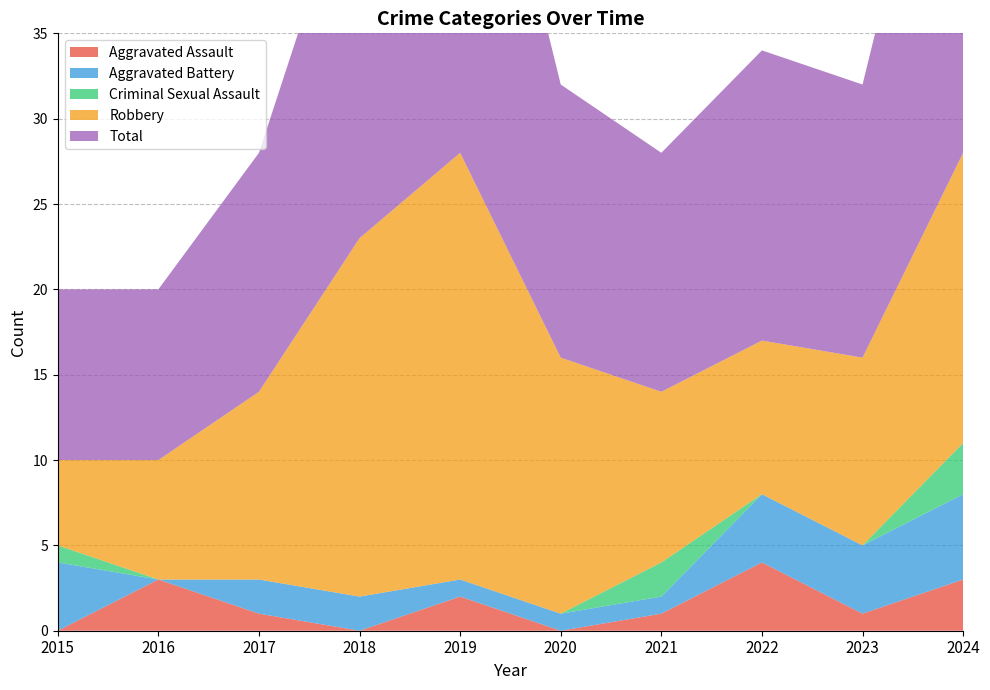

Reading left to right, what are all the values shown in this chart?

Aggravated Assault: 2015=0	2016=3	2017=1	2018=0	2019=2	2020=0	2021=1	2022=4	2023=1	2024=3
Aggravated Battery: 2015=4	2016=0	2017=2	2018=2	2019=1	2020=1	2021=1	2022=4	2023=4	2024=5
Criminal Sexual Assault: 2015=1	2016=0	2017=0	2018=0	2019=0	2020=0	2021=2	2022=0	2023=0	2024=3
Robbery: 2015=5	2016=7	2017=11	2018=21	2019=25	2020=15	2021=10	2022=9	2023=11	2024=17
Total: 2015=10	2016=10	2017=14	2018=23	2019=28	2020=16	2021=14	2022=17	2023=16	2024=28